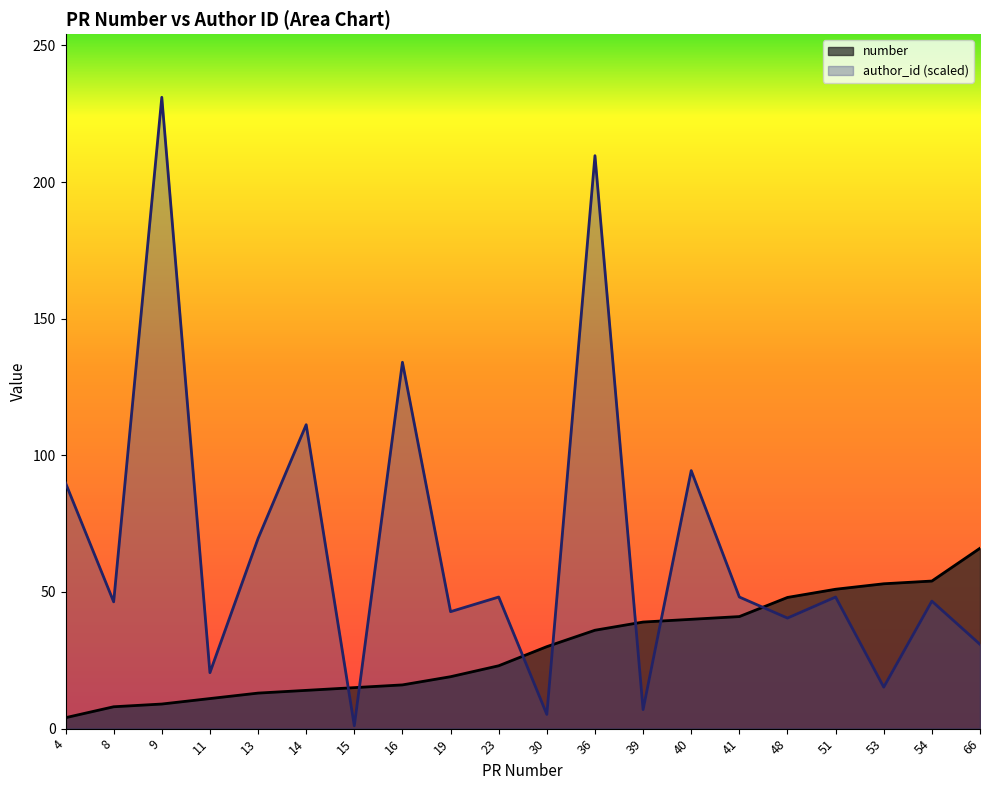

What is the value of the author_id point at the 13th from the left?

7.0